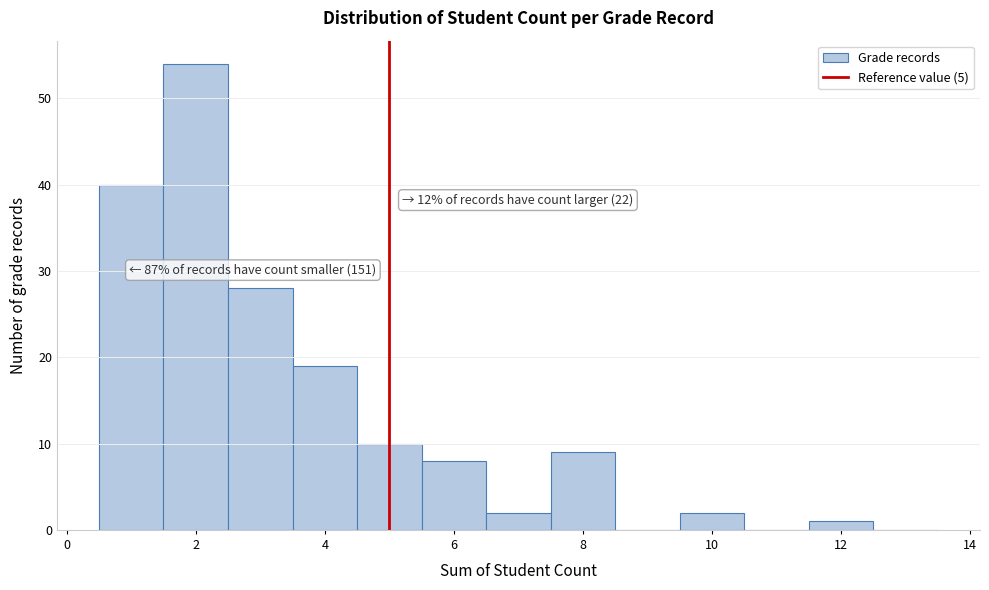

Over which range of the x-axis is the bar tallest?

1.5 to 2.5